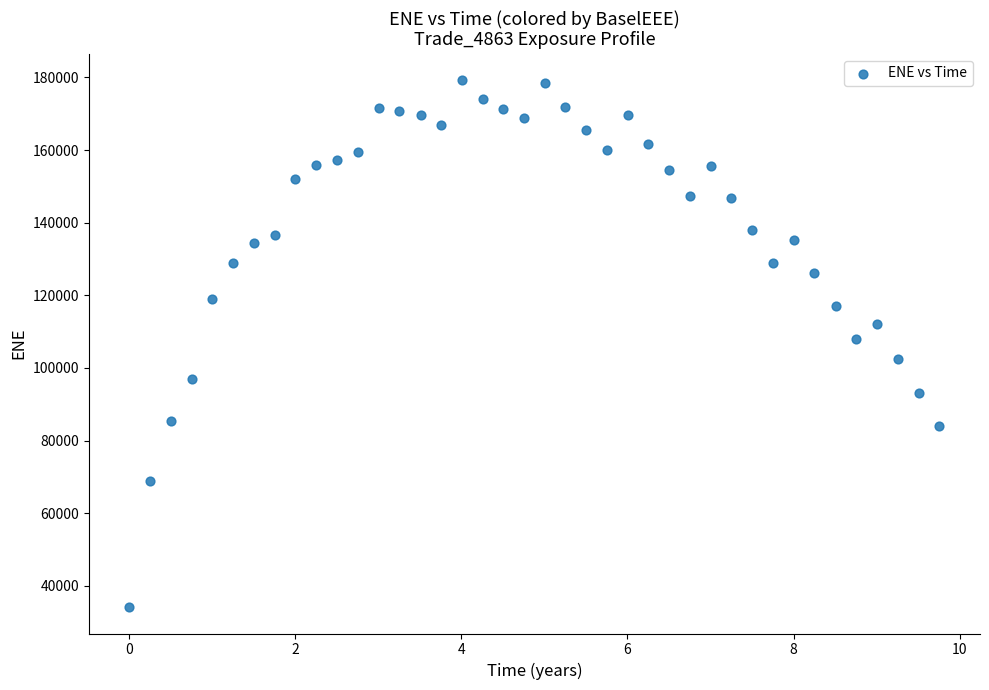

What is the range of X values (max minus min)?

9.8